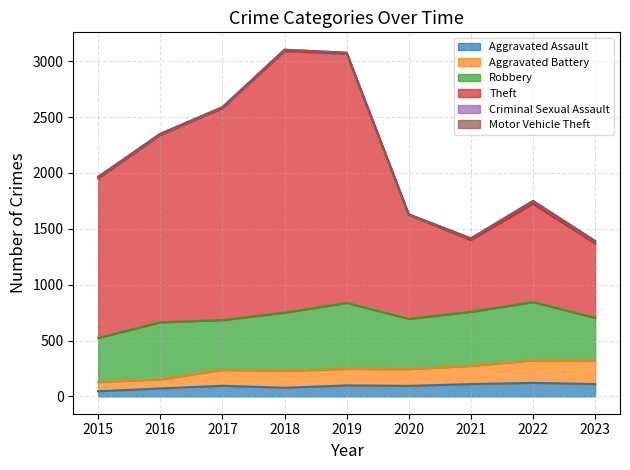

How many interior local valleys does the Aggravated Battery series have?

2